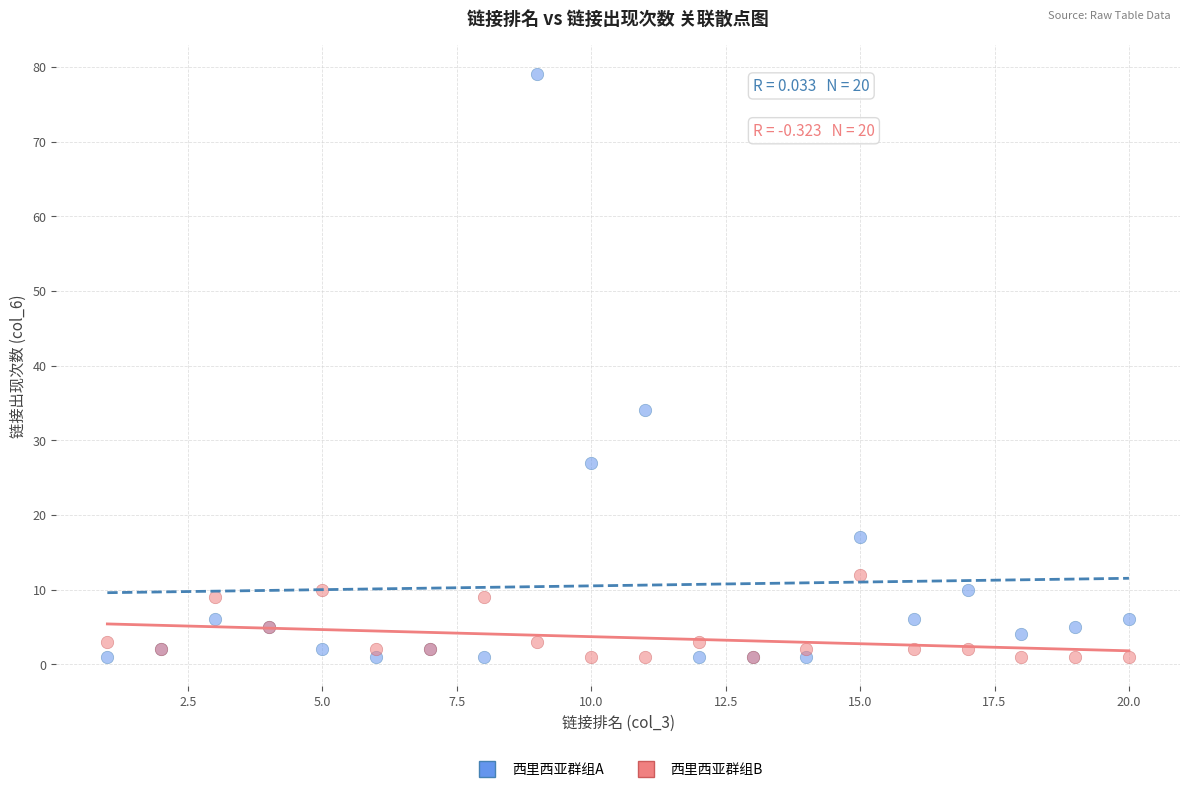

What is the X range (max minus min) for the scatter plot?

19